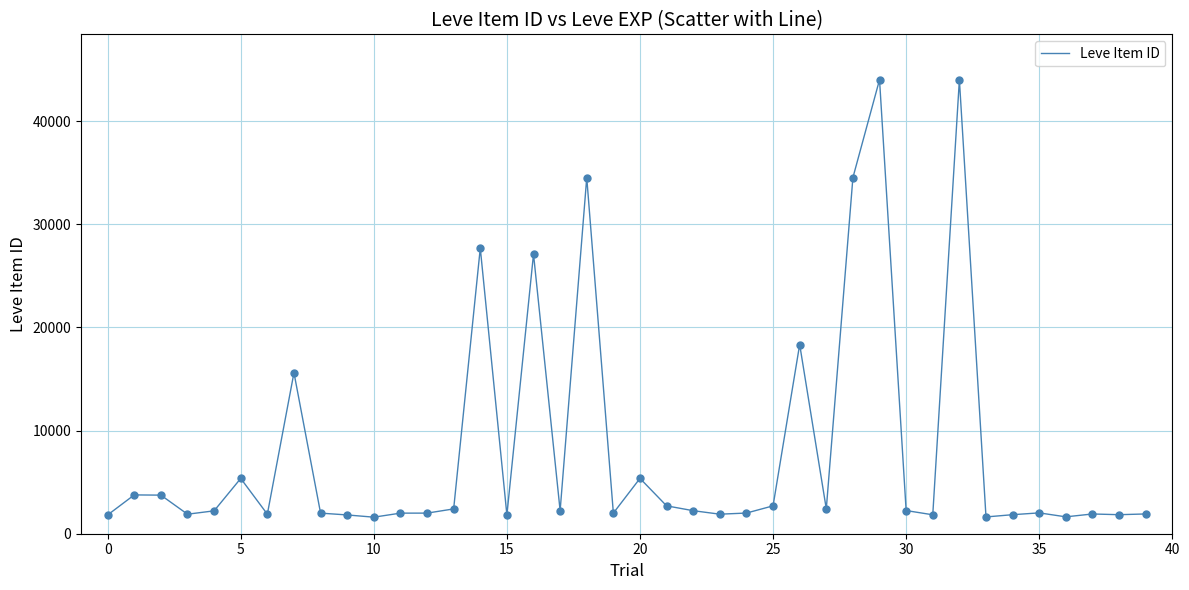

What is the maximum value shown in the chart?

44023